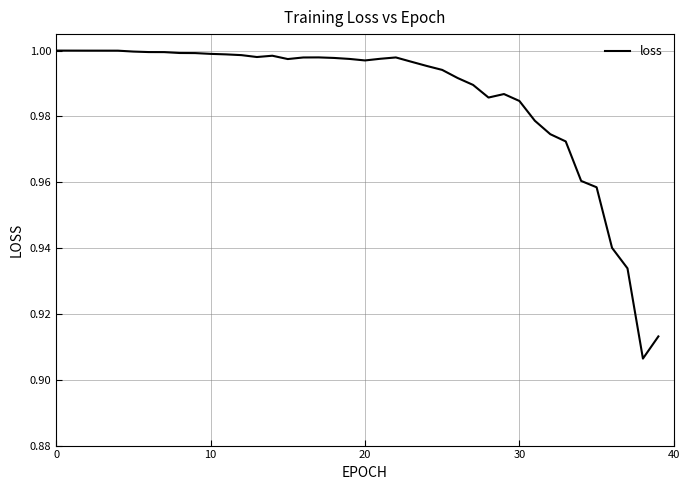

Does the chart display data point markers on the line(s)?

No